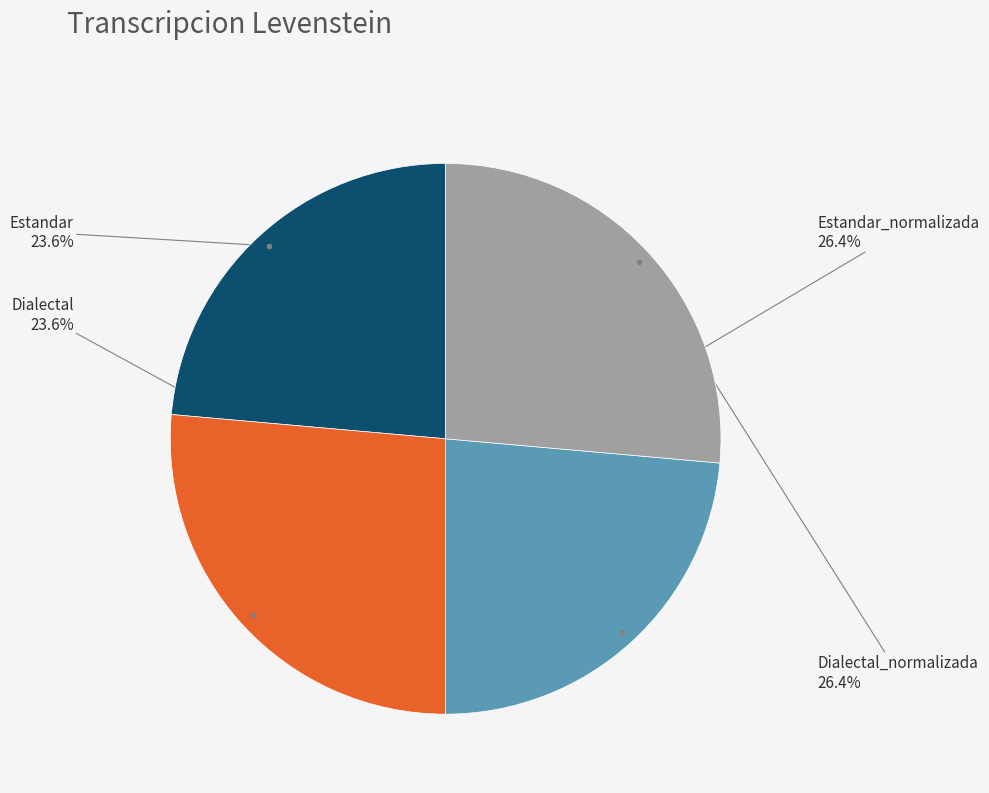

To the nearest percent, what percentage of the pie is Estandar?

24%